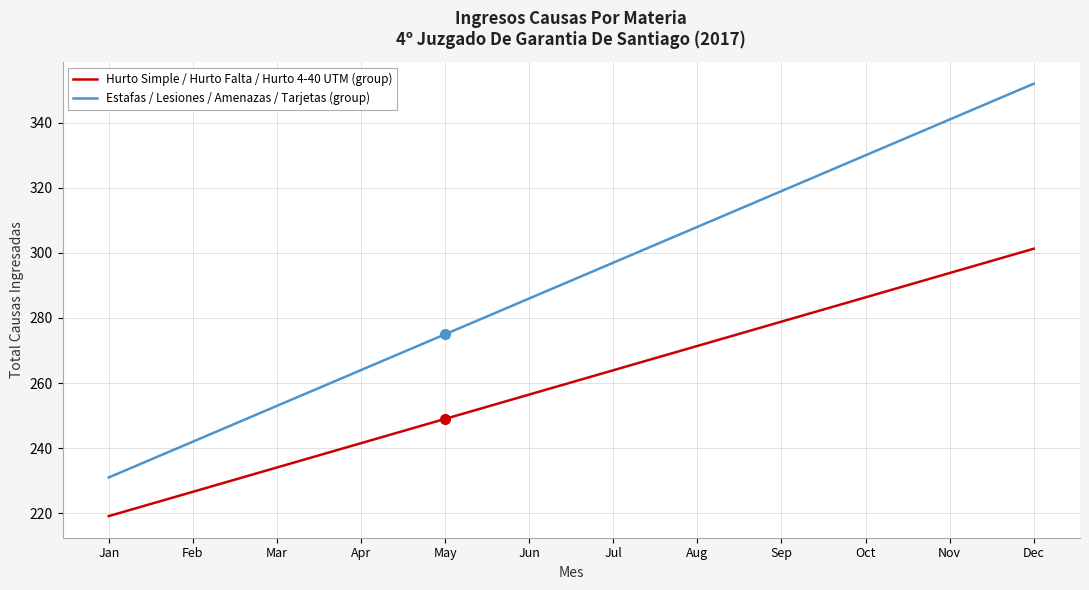

Does the chart have visible grid lines?

Yes